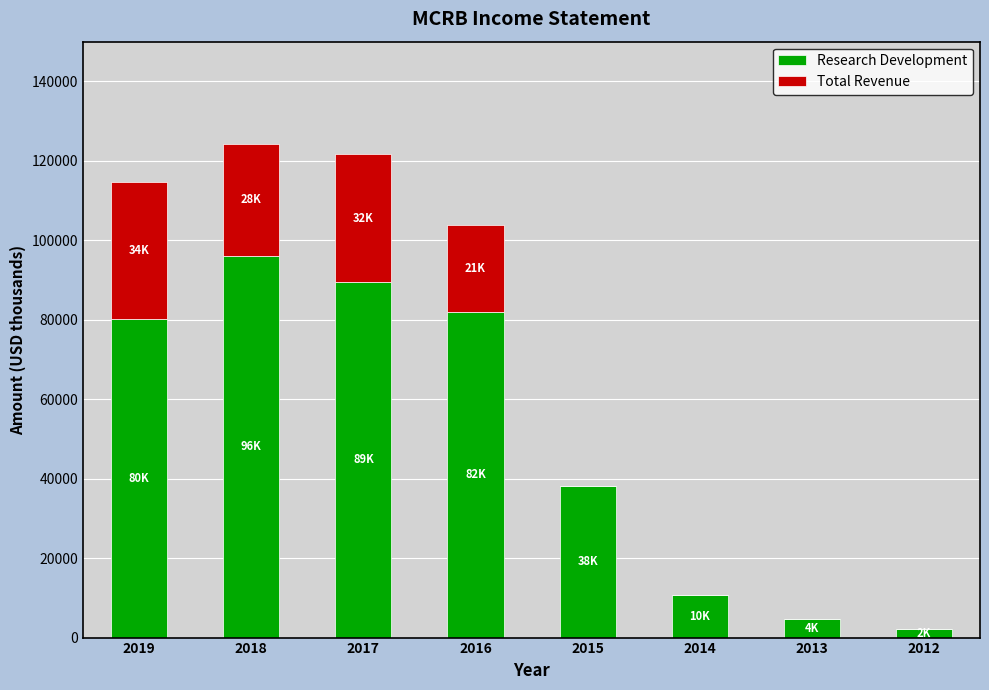

What is the maximum value for Research Development?

96000